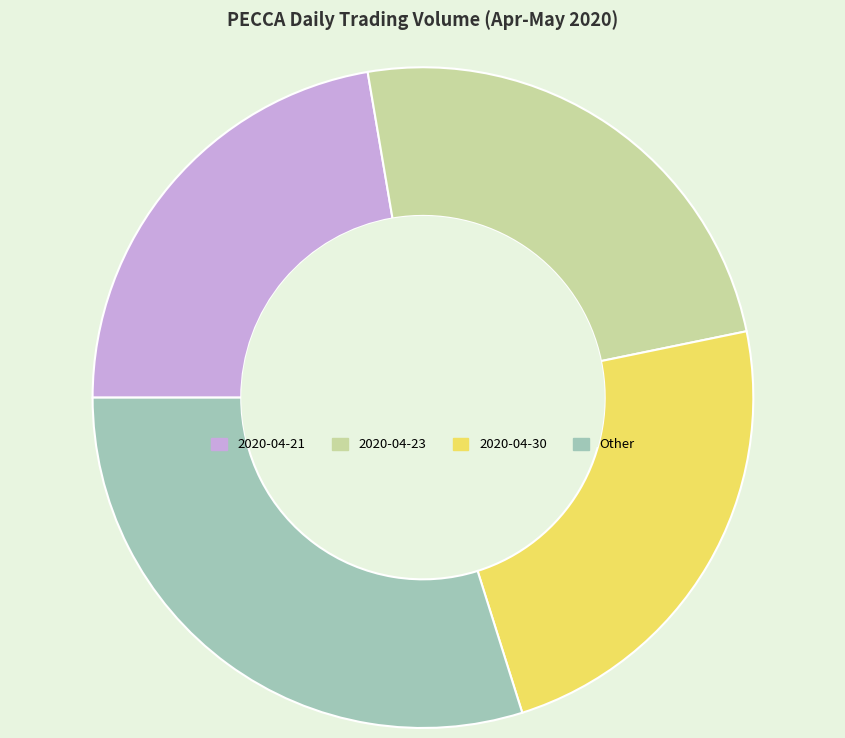

Rank the categories by value from highest to lowest.

Other, 2020-04-23, 2020-04-30, 2020-04-21